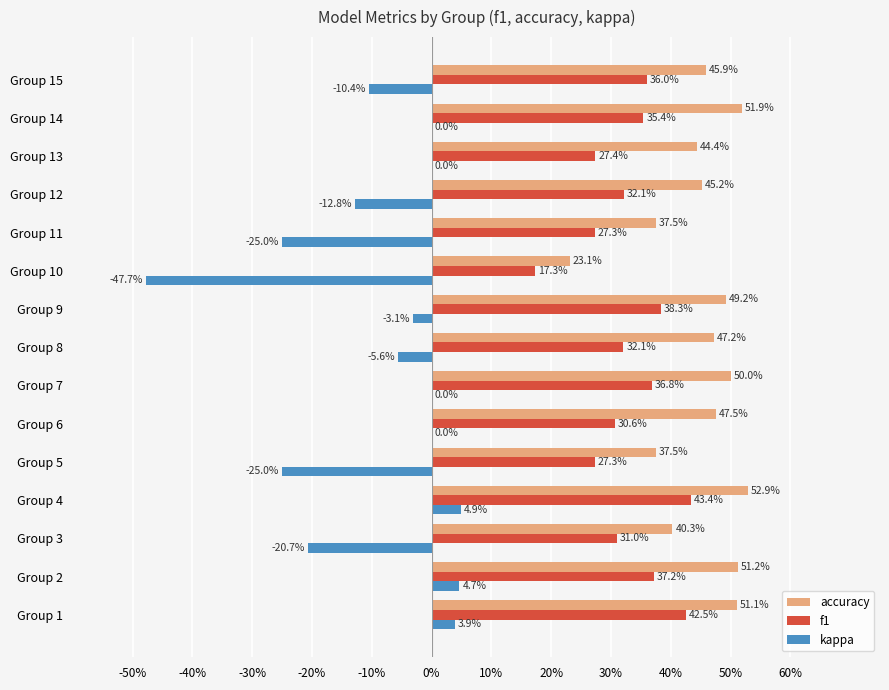

What are all the series names shown in the legend?

accuracy, f1, kappa